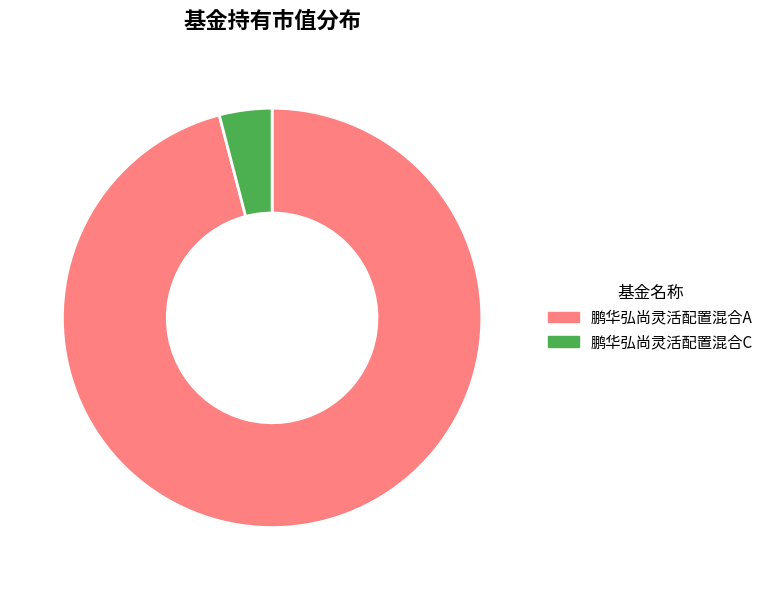

Do 鹏华弘尚灵活配置混合A and 鹏华弘尚灵活配置混合C together represent more than half of the pie?

Yes